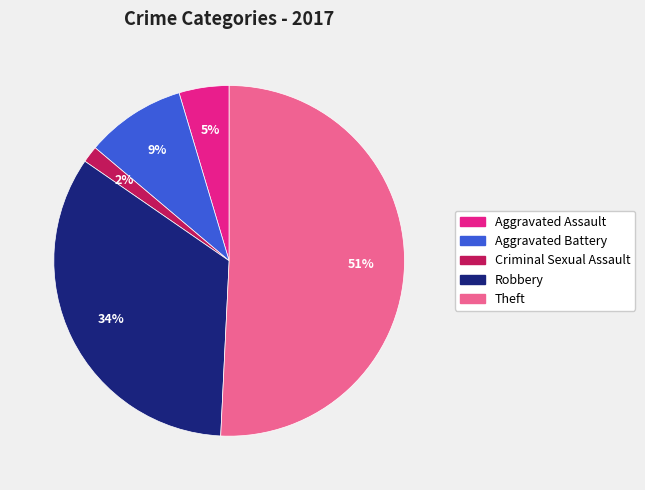

Which category has the smallest portion of the pie?

Criminal Sexual Assault